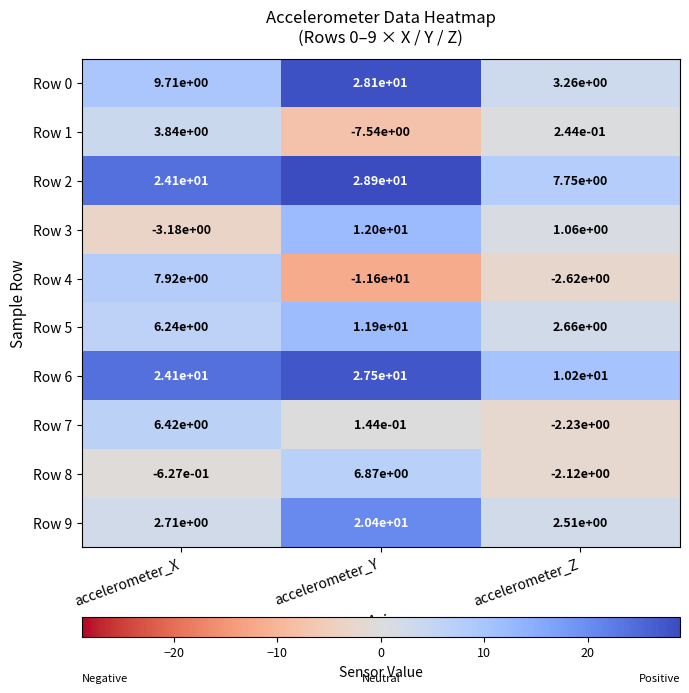

How many positive values does the Row 1 series have?

2